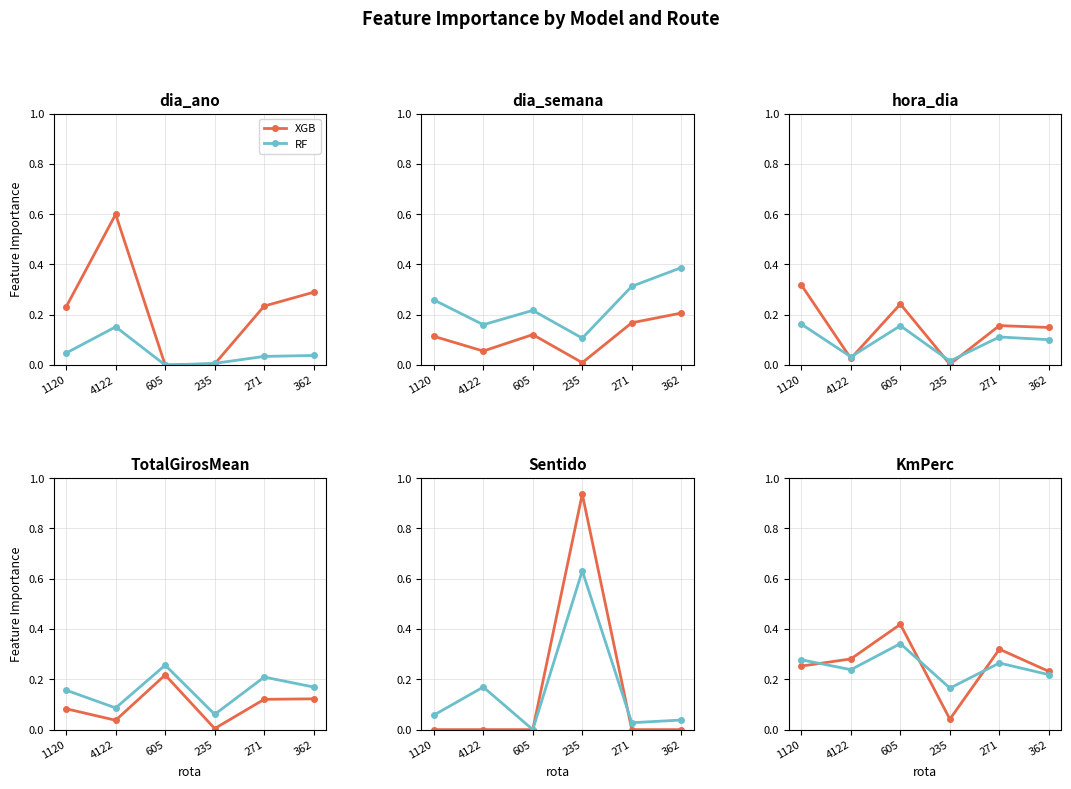

Rank the series by their average value, from lowest to highest.

RF, XGB